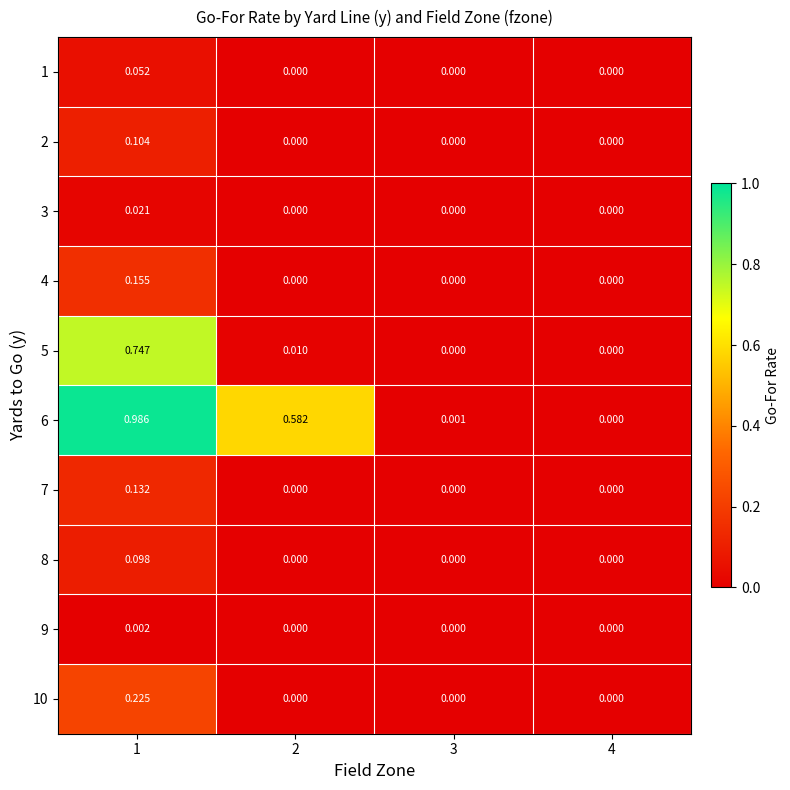

Which series has the largest total across all categories?

6